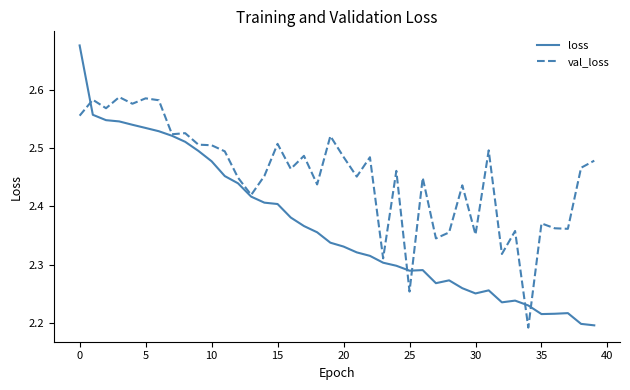

Rank the series by their maximum value, from lowest to highest.

val_loss, loss